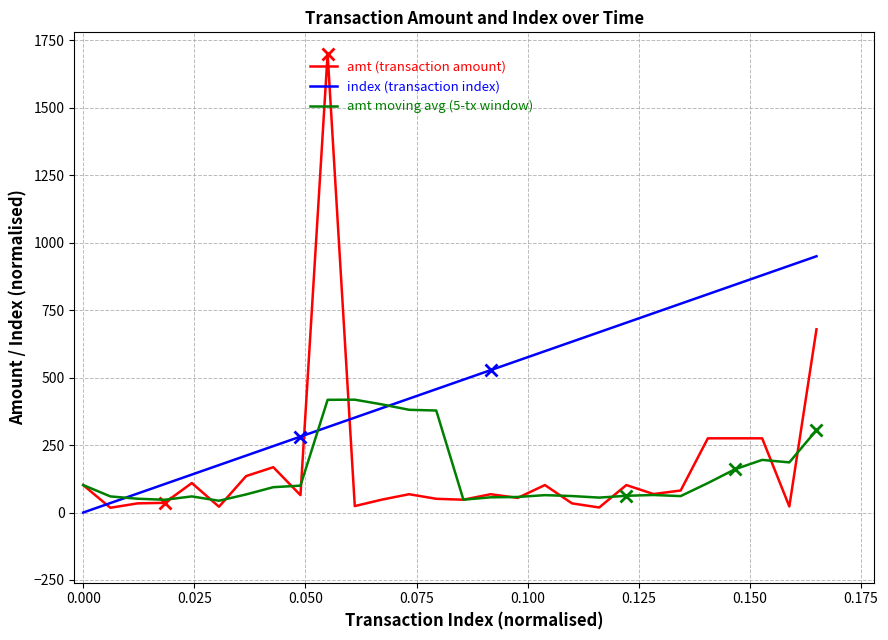

Which series has the widest spread of values?

amt (transaction amount)